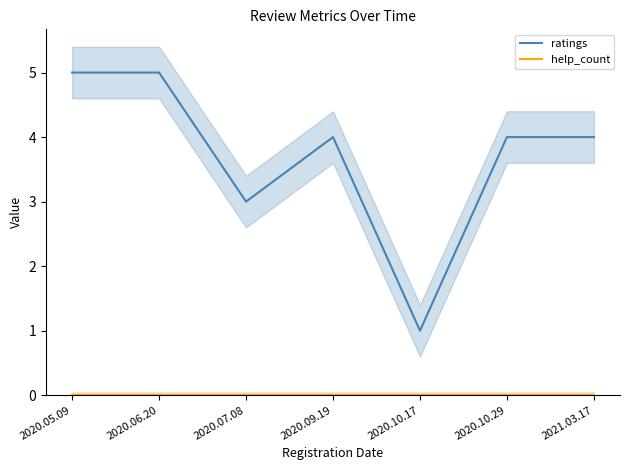

Which series has the largest total across all categories?

ratings